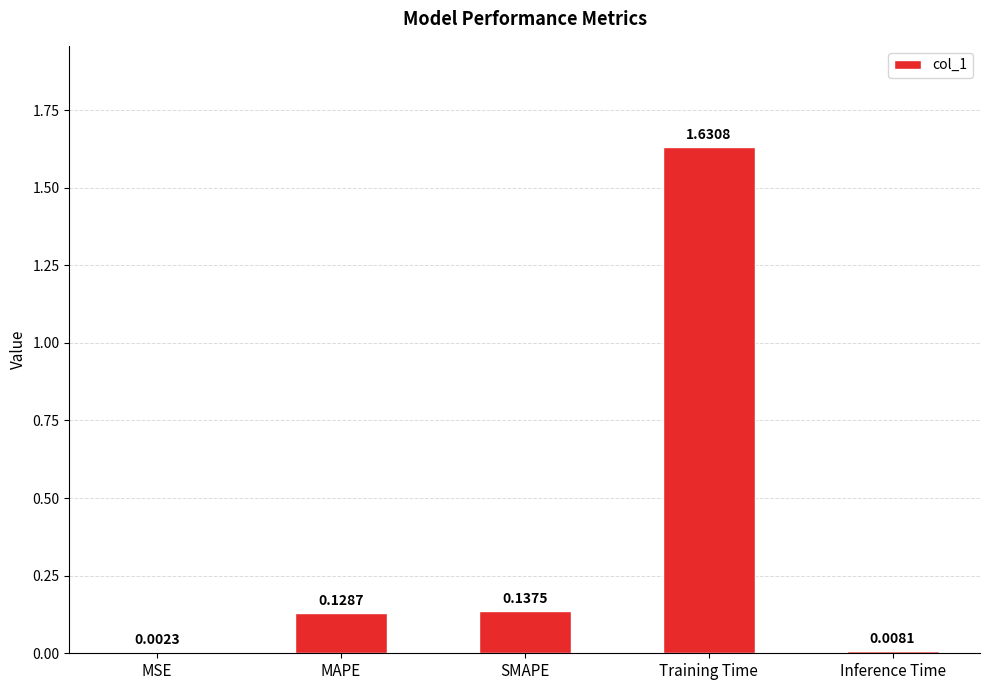

Which category has the highest value across all series?

Training Time